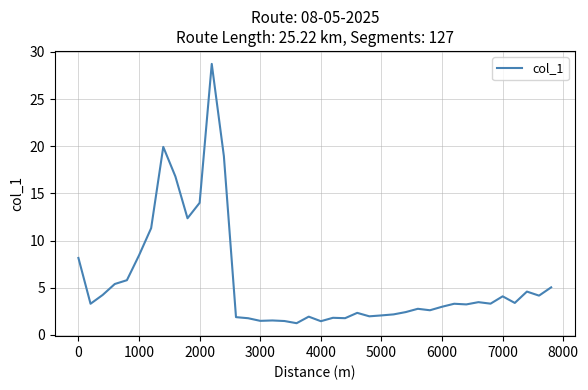

What is the greatest value displayed?

28.7